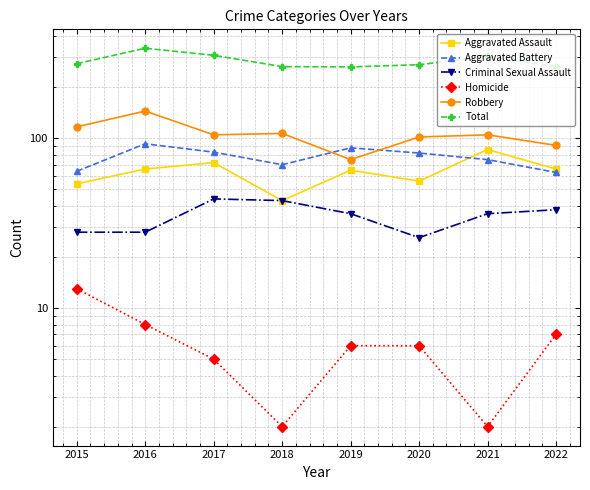

What is the value of the Aggravated Battery point at the 2nd from the left?

93